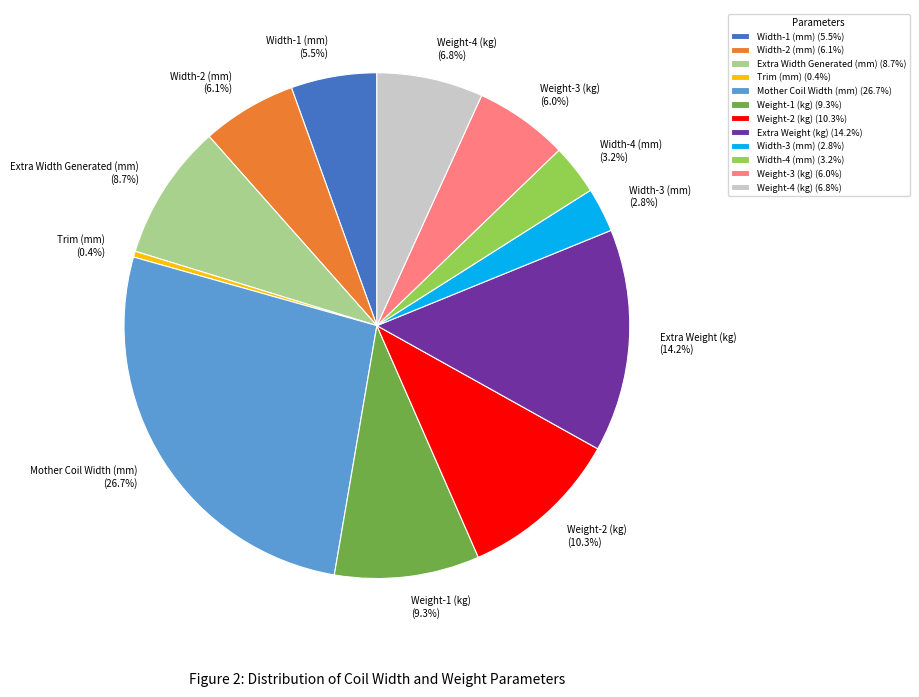

What percentage is the Weight-4 (kg) slice, to the nearest percent?

7%